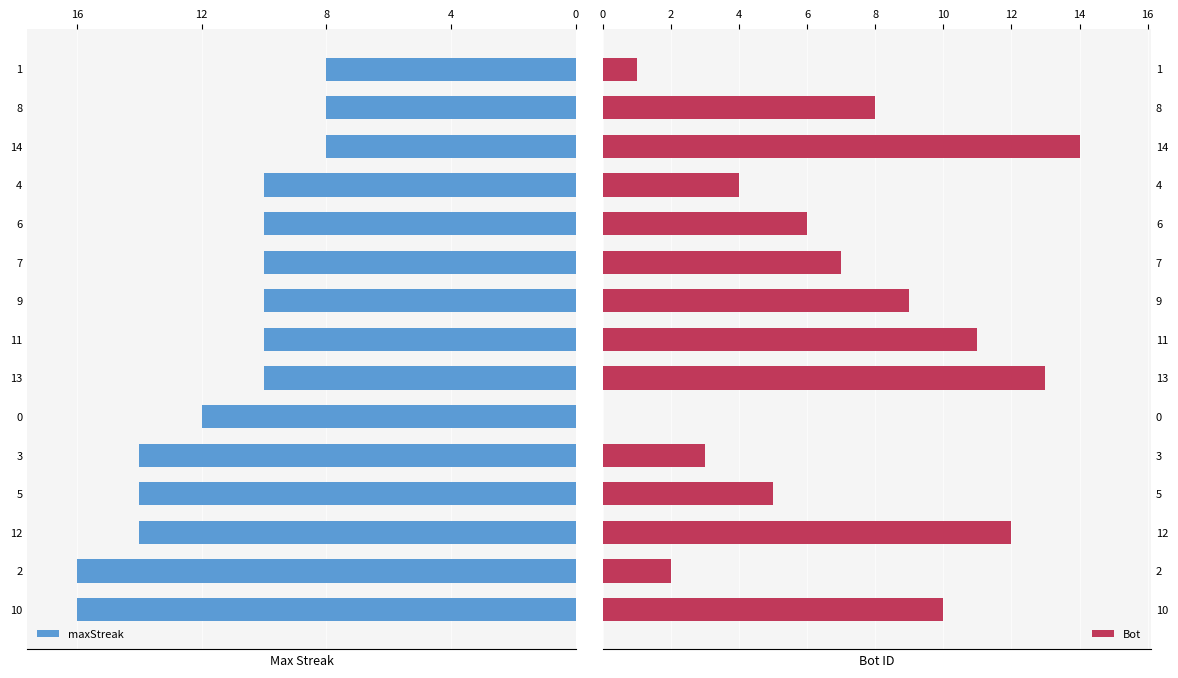

Between 8 and 11, which series saw the biggest shift?

Bot